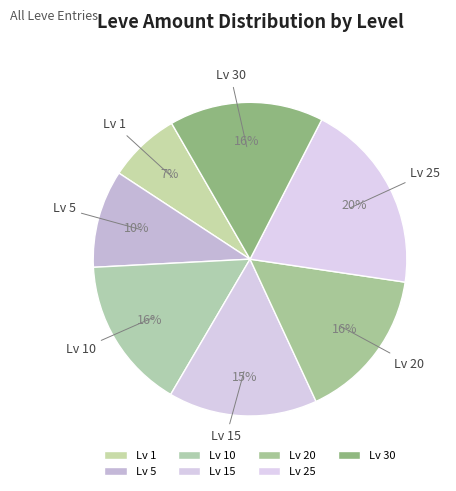

Is there a majority slice in this chart?

No